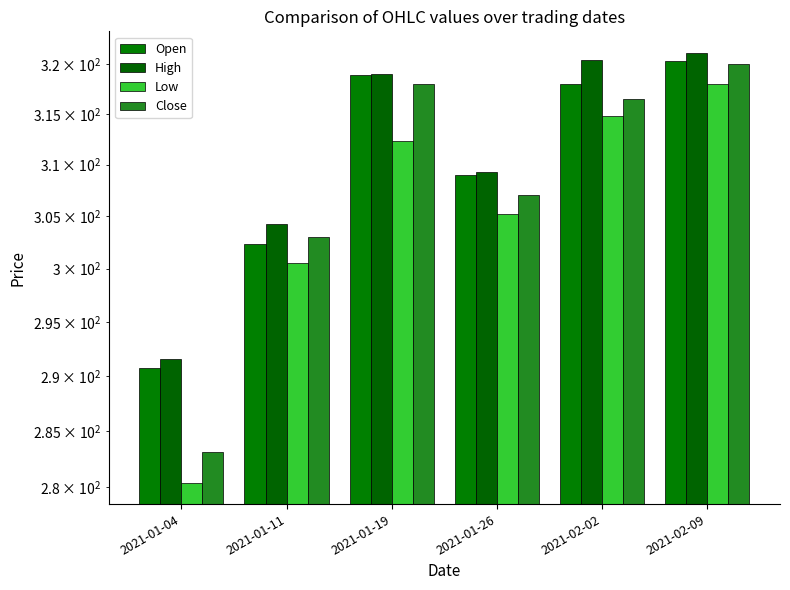

Rank the series at 2021-01-26 from lowest to highest value.

Low, Close, Open, High